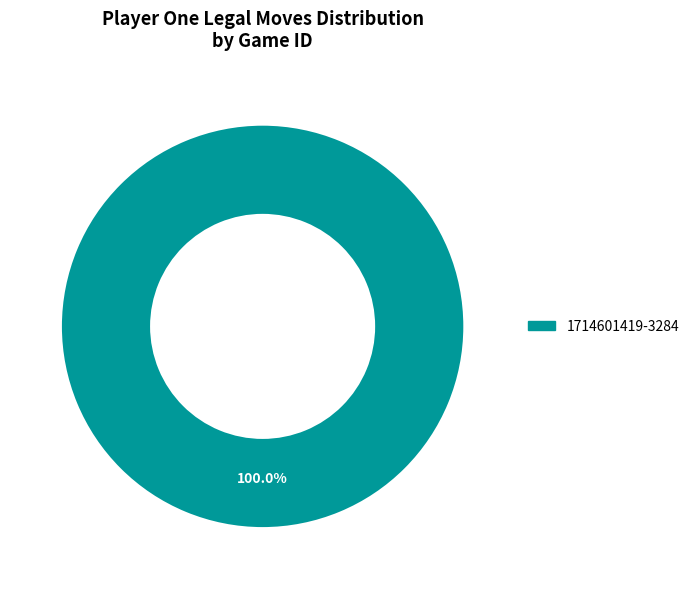

Is there any slice that represents more than half of the pie?

Yes